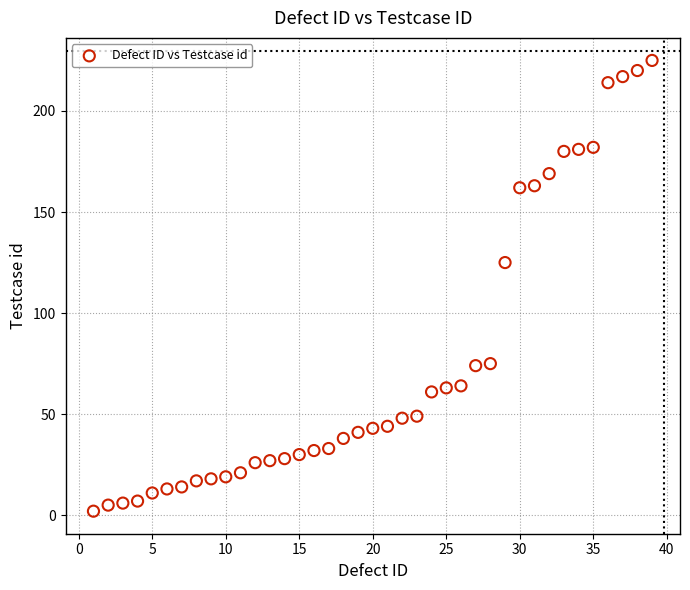

What Y value in the scatter plot is closest to 113?

125